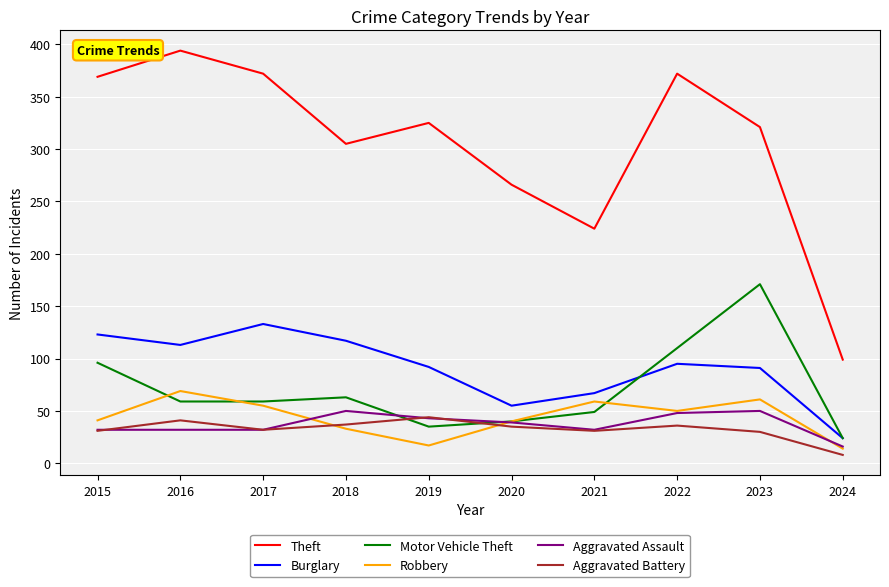

How many interior local peaks does the Robbery series have?

3